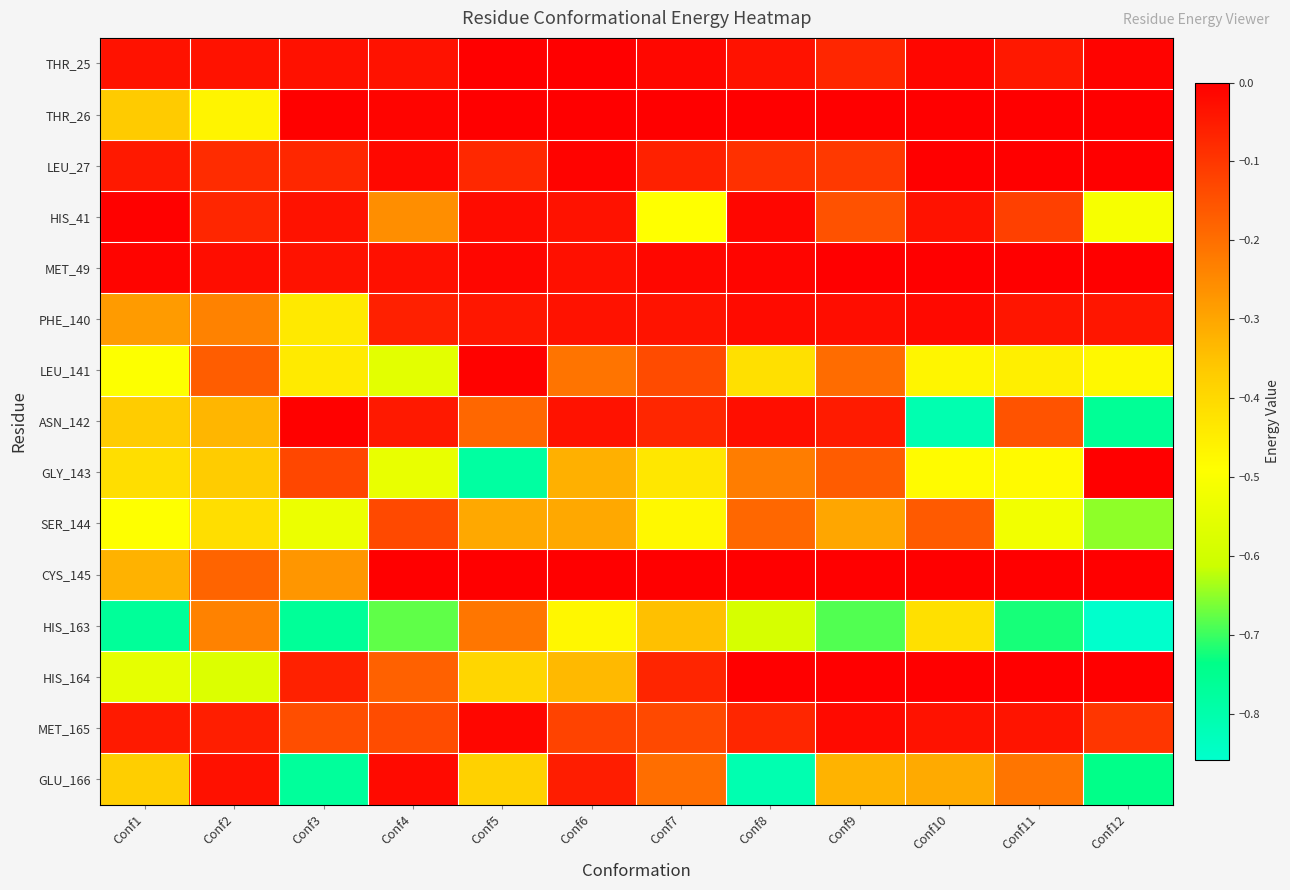

Reading right to left, list all the values displayed in this chart.

THR_25: Conf12=-0.0	Conf11=-0.0	Conf10=-0.0	Conf9=-0.1	Conf8=-0.0	Conf7=-0.0	Conf6=-0.0	Conf5=-0.0	Conf4=-0.0	Conf3=-0.0	Conf2=-0.0	Conf1=-0.0
THR_26: Conf12=0.0	Conf11=0.0	Conf10=0.0	Conf9=0.0	Conf8=0.0	Conf7=0.0	Conf6=0.0	Conf5=0.0	Conf4=-0.0	Conf3=-0.0	Conf2=-0.5	Conf1=-0.4
LEU_27: Conf12=0.0	Conf11=0.0	Conf10=0.0	Conf9=-0.1	Conf8=-0.1	Conf7=-0.1	Conf6=-0.0	Conf5=-0.1	Conf4=-0.0	Conf3=-0.1	Conf2=-0.1	Conf1=-0.0
HIS_41: Conf12=-0.5	Conf11=-0.1	Conf10=-0.0	Conf9=-0.2	Conf8=-0.0	Conf7=-0.5	Conf6=-0.0	Conf5=-0.0	Conf4=-0.3	Conf3=-0.0	Conf2=-0.1	Conf1=-0.0
MET_49: Conf12=0.0	Conf11=0.0	Conf10=0.0	Conf9=0.0	Conf8=-0.0	Conf7=-0.0	Conf6=-0.0	Conf5=-0.0	Conf4=-0.0	Conf3=-0.0	Conf2=-0.0	Conf1=-0.0
PHE_140: Conf12=-0.0	Conf11=-0.0	Conf10=-0.0	Conf9=-0.0	Conf8=-0.0	Conf7=-0.0	Conf6=-0.0	Conf5=-0.0	Conf4=-0.1	Conf3=-0.4	Conf2=-0.2	Conf1=-0.3
LEU_141: Conf12=-0.5	Conf11=-0.5	Conf10=-0.5	Conf9=-0.2	Conf8=-0.4	Conf7=-0.1	Conf6=-0.2	Conf5=-0.0	Conf4=-0.6	Conf3=-0.4	Conf2=-0.2	Conf1=-0.5
ASN_142: Conf12=-0.8	Conf11=-0.2	Conf10=-0.8	Conf9=-0.1	Conf8=-0.0	Conf7=-0.1	Conf6=-0.0	Conf5=-0.2	Conf4=-0.0	Conf3=-0.0	Conf2=-0.3	Conf1=-0.4
GLY_143: Conf12=0.0	Conf11=-0.5	Conf10=-0.5	Conf9=-0.2	Conf8=-0.2	Conf7=-0.4	Conf6=-0.3	Conf5=-0.8	Conf4=-0.5	Conf3=-0.1	Conf2=-0.4	Conf1=-0.4
SER_144: Conf12=-0.7	Conf11=-0.5	Conf10=-0.2	Conf9=-0.3	Conf8=-0.2	Conf7=-0.5	Conf6=-0.3	Conf5=-0.3	Conf4=-0.1	Conf3=-0.5	Conf2=-0.4	Conf1=-0.5
CYS_145: Conf12=0.0	Conf11=0.0	Conf10=0.0	Conf9=0.0	Conf8=0.0	Conf7=0.0	Conf6=0.0	Conf5=0.0	Conf4=0.0	Conf3=-0.3	Conf2=-0.2	Conf1=-0.3
HIS_163: Conf12=-0.9	Conf11=-0.7	Conf10=-0.4	Conf9=-0.7	Conf8=-0.6	Conf7=-0.3	Conf6=-0.5	Conf5=-0.2	Conf4=-0.7	Conf3=-0.8	Conf2=-0.2	Conf1=-0.8
HIS_164: Conf12=0.0	Conf11=0.0	Conf10=0.0	Conf9=0.0	Conf8=0.0	Conf7=-0.1	Conf6=-0.3	Conf5=-0.4	Conf4=-0.2	Conf3=-0.1	Conf2=-0.6	Conf1=-0.5
MET_165: Conf12=-0.1	Conf11=-0.0	Conf10=-0.0	Conf9=-0.0	Conf8=-0.1	Conf7=-0.1	Conf6=-0.1	Conf5=-0.0	Conf4=-0.1	Conf3=-0.1	Conf2=-0.1	Conf1=-0.0
GLU_166: Conf12=-0.7	Conf11=-0.2	Conf10=-0.3	Conf9=-0.3	Conf8=-0.8	Conf7=-0.2	Conf6=-0.1	Conf5=-0.4	Conf4=-0.0	Conf3=-0.8	Conf2=-0.0	Conf1=-0.4